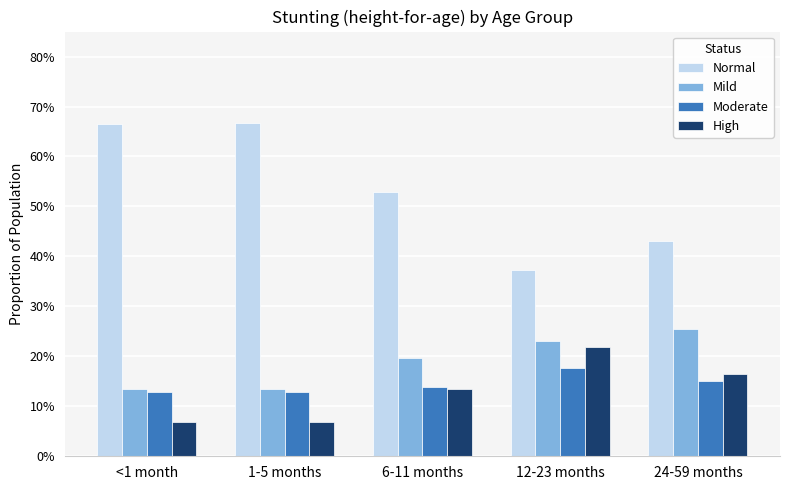

What are all the series names shown in the legend?

Normal, Mild, Moderate, High